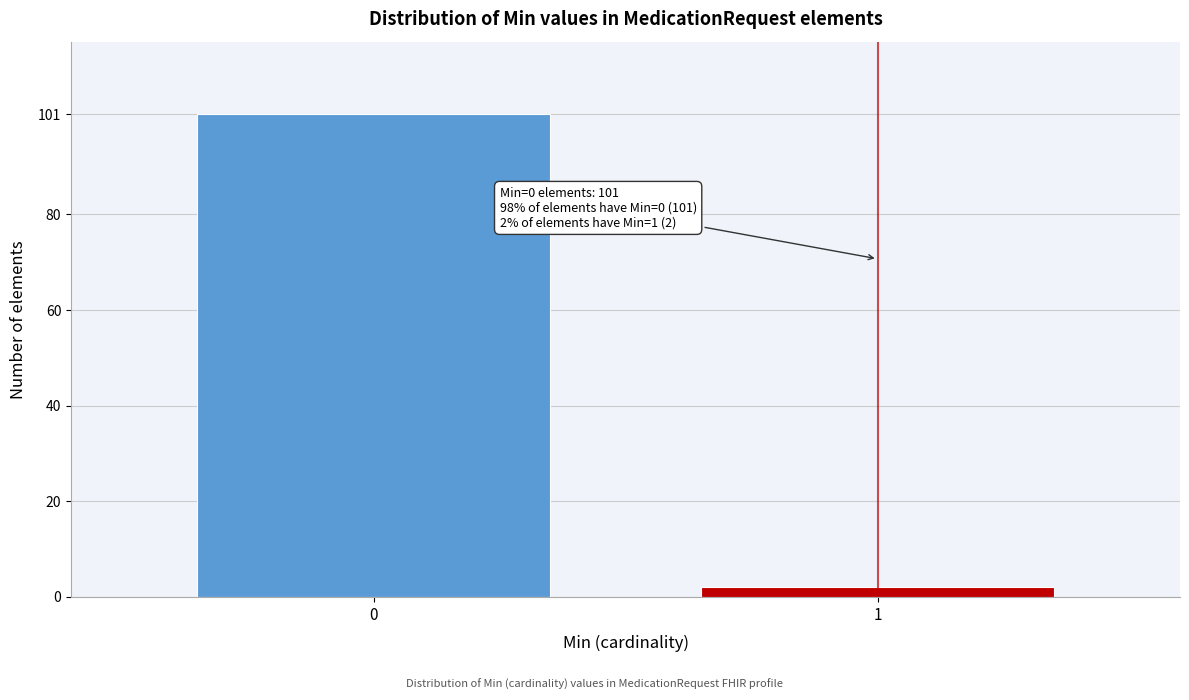

Reading left to right, extract all data points from this chart.

0=101	1=2